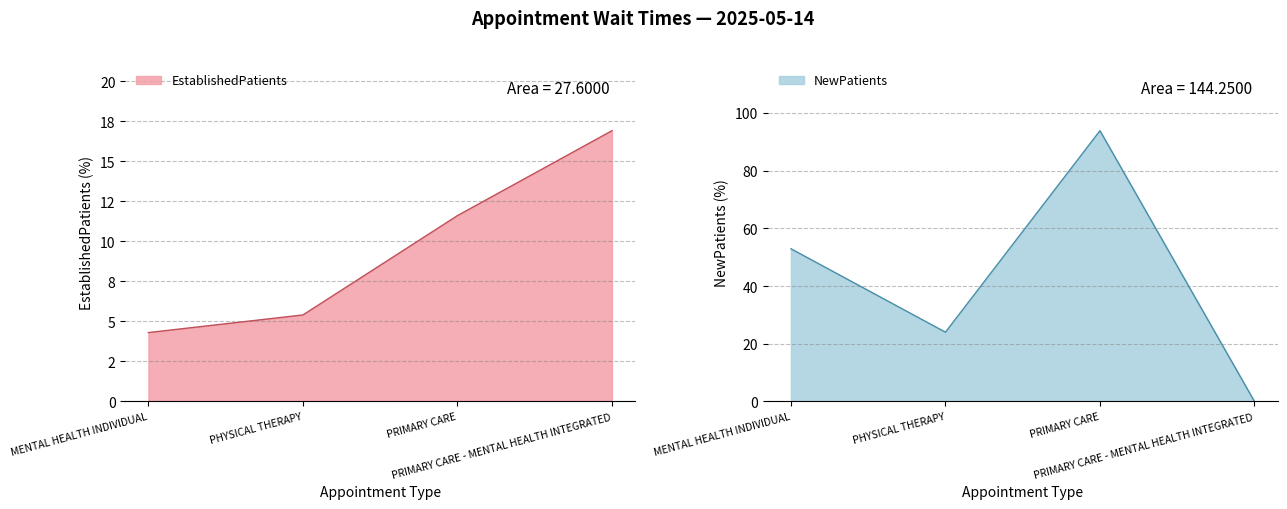

Reading left to right, list all the values displayed in this chart.

EstablishedPatients: 4.3	5.4	11.6	16.9
NewPatients: 52.9	24.0	93.8	0.0